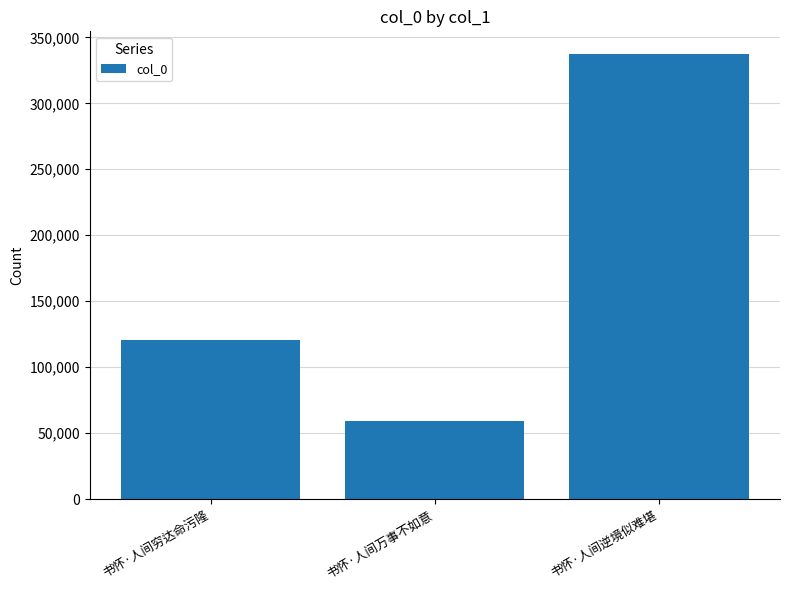

Reading left to right, what are all the values shown in this chart?

120553	59031	337643